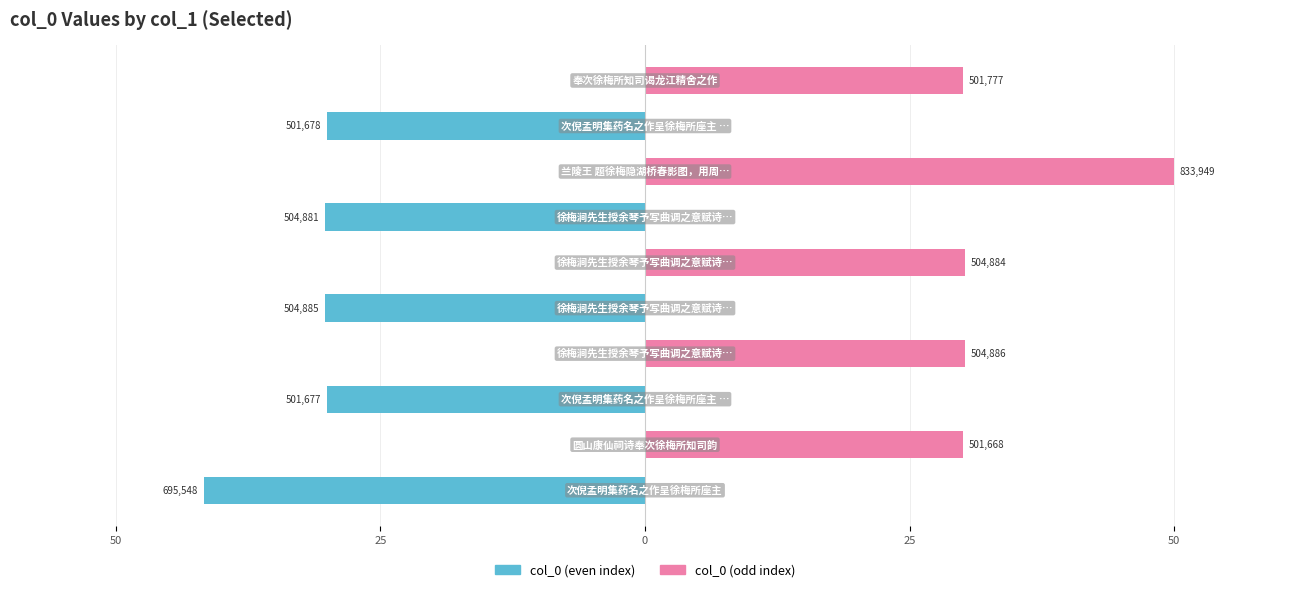

What is the total value across all series at 5?

30.3